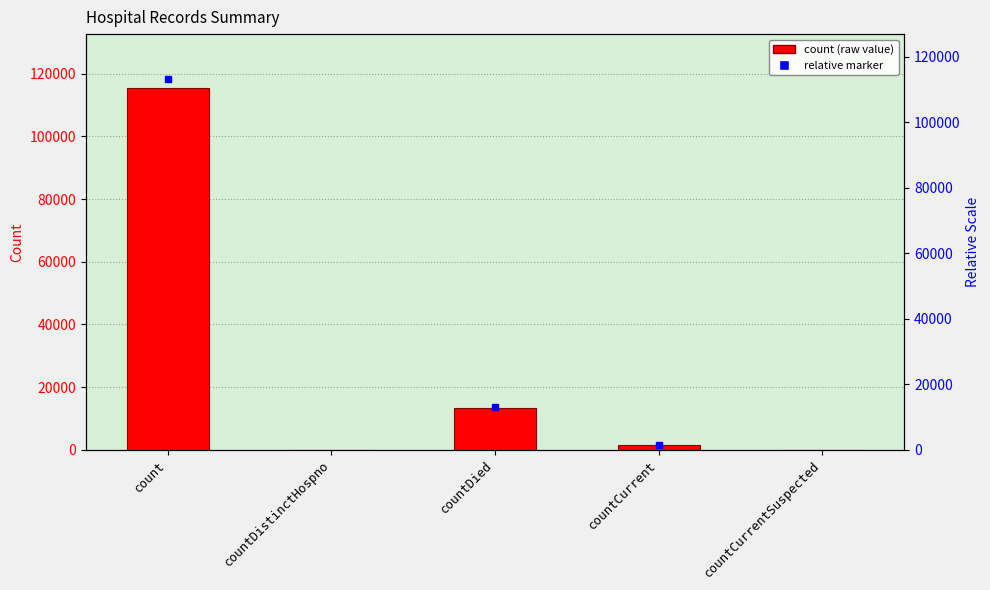

Which has a higher value, countCurrent or countDistinctHospno?

countCurrent